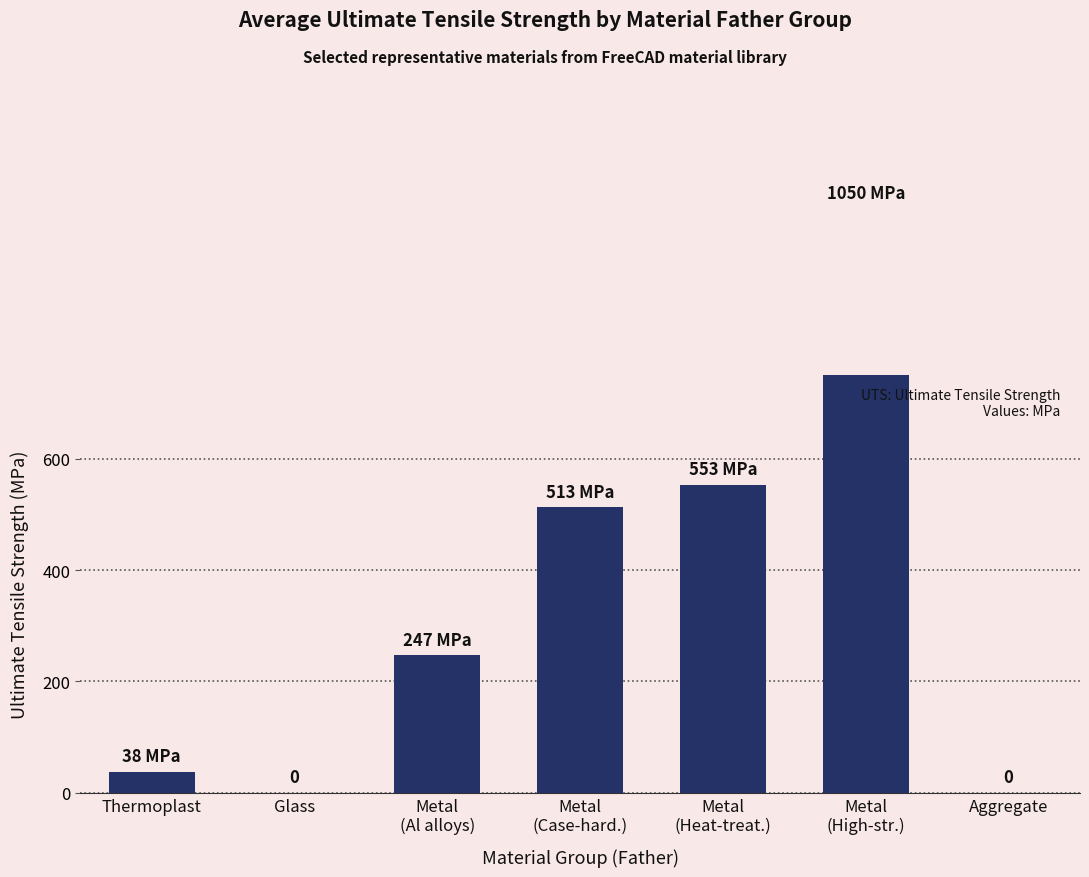

Reading left to right, what are all the values shown in this chart?

38	0	247	513	553	1050	0